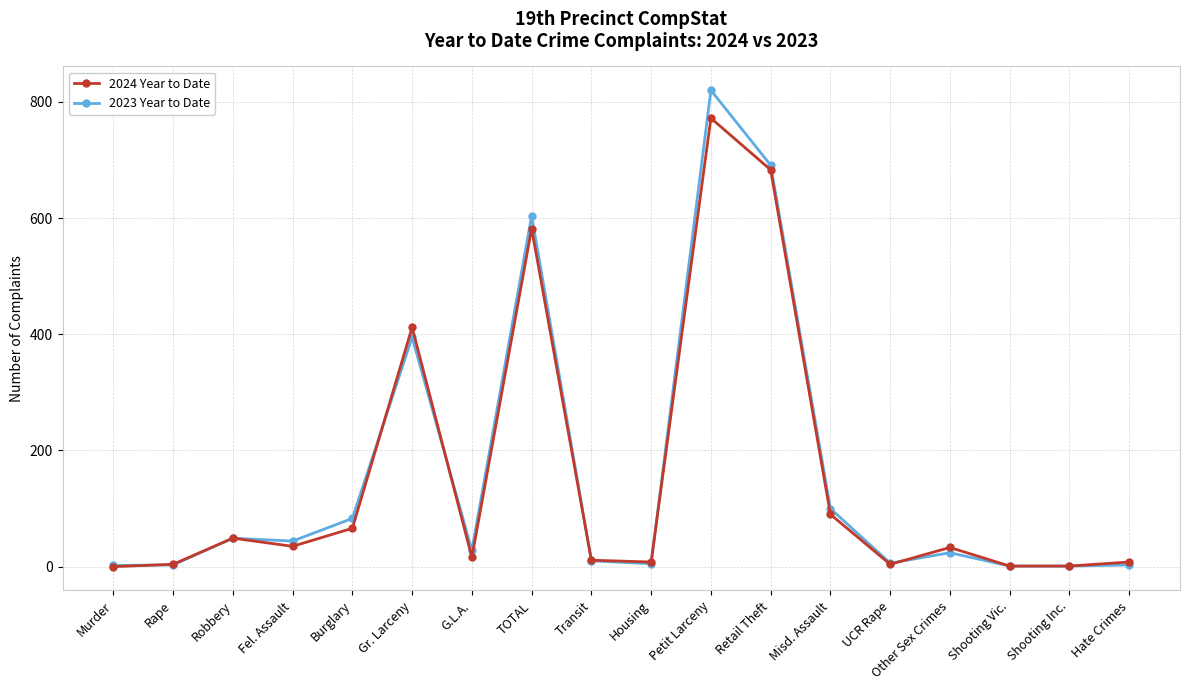

What is the lowest value of the 2023 Year to Date series?

1